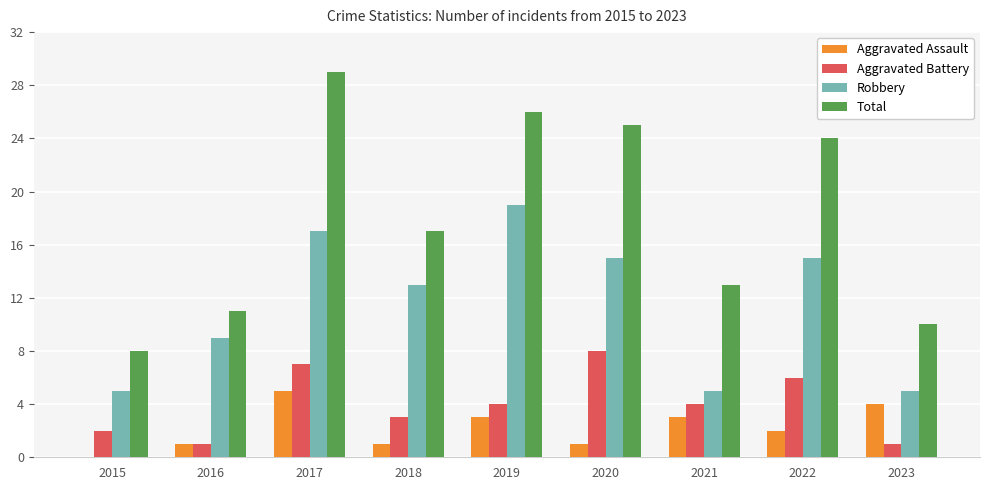

The value of Total at 2021 is 13. True or false?

True